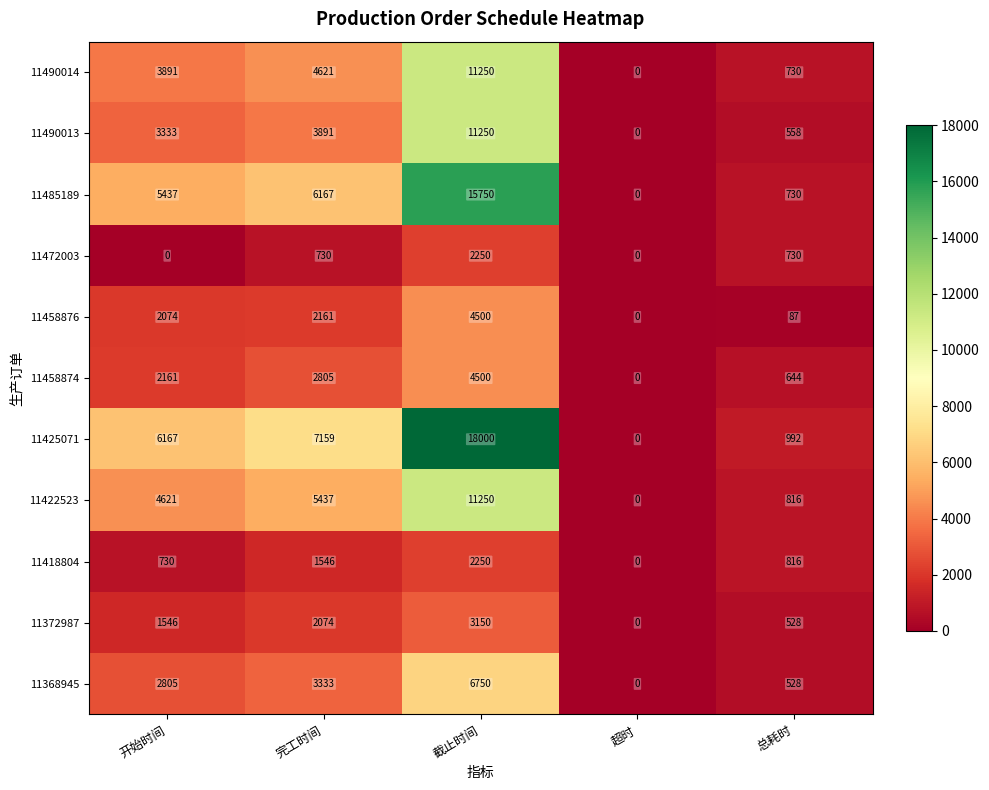

Which series has the largest total across all categories?

11425071